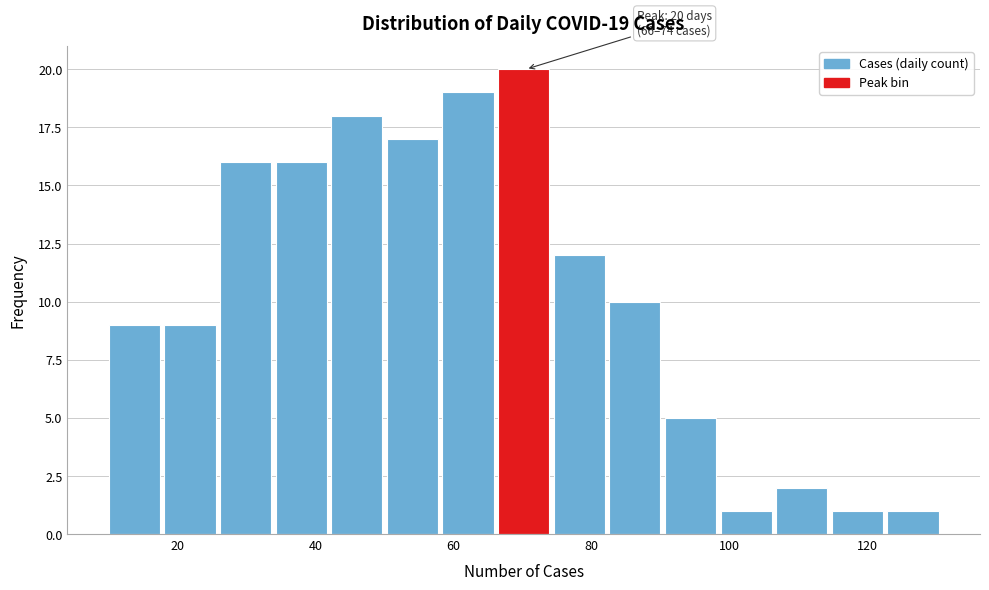

Over which range of the x-axis is the bar tallest?

66 to 74